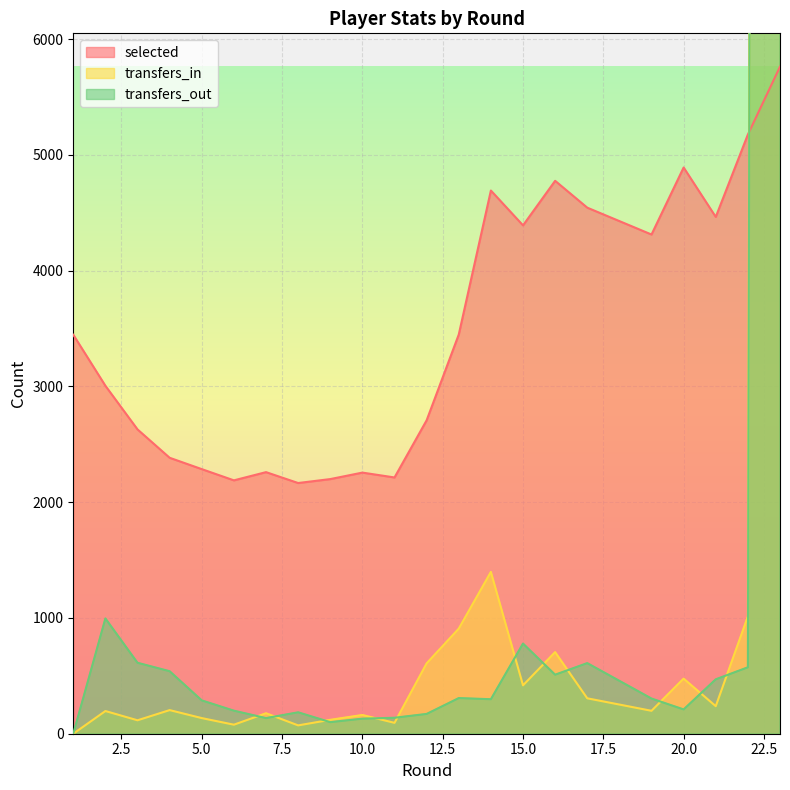

What is the difference between the maximum and minimum values in the transfers_out series?

110236